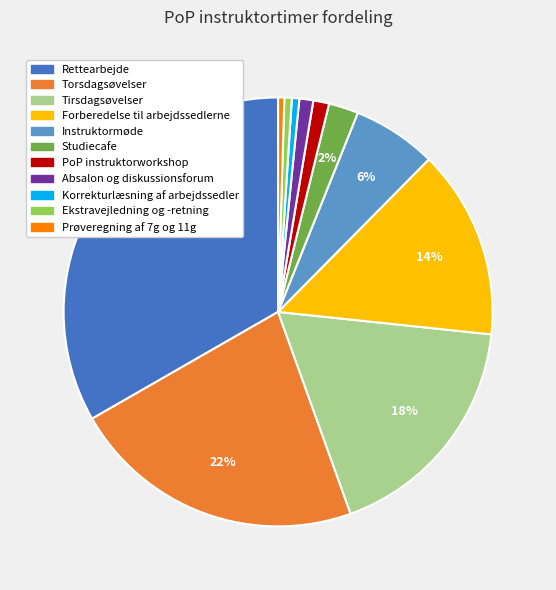

Which slice is the largest?

Rettearbejde